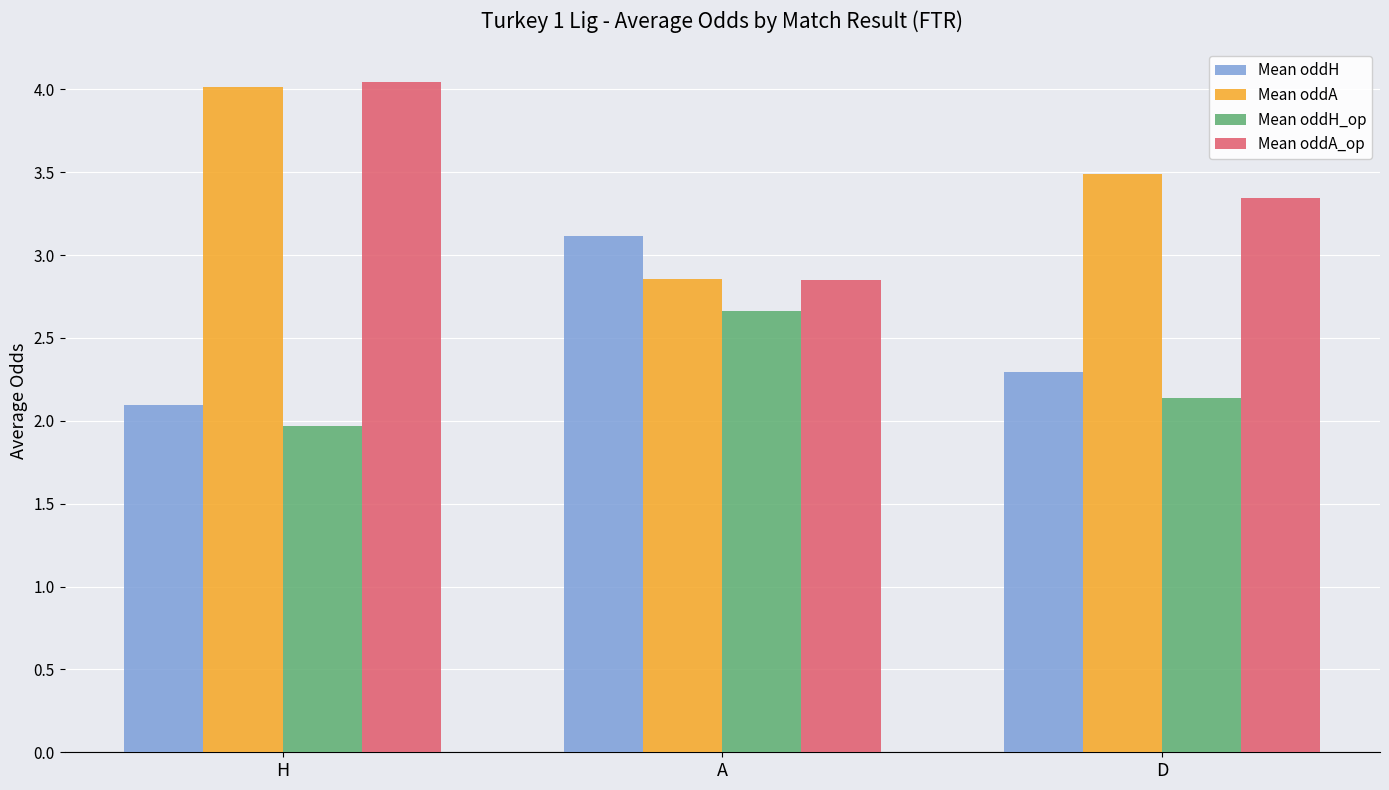

What is the total value across all series at H?

12.1